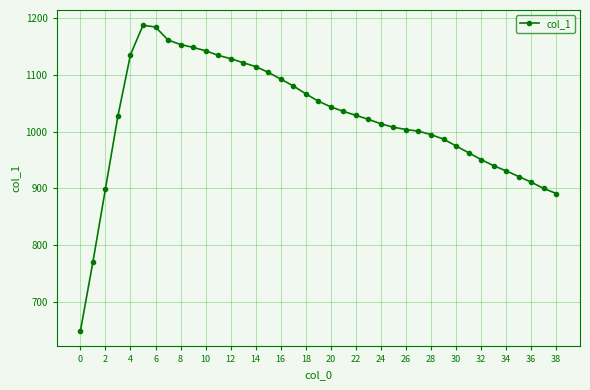

What is the difference between the maximum and minimum values?

540